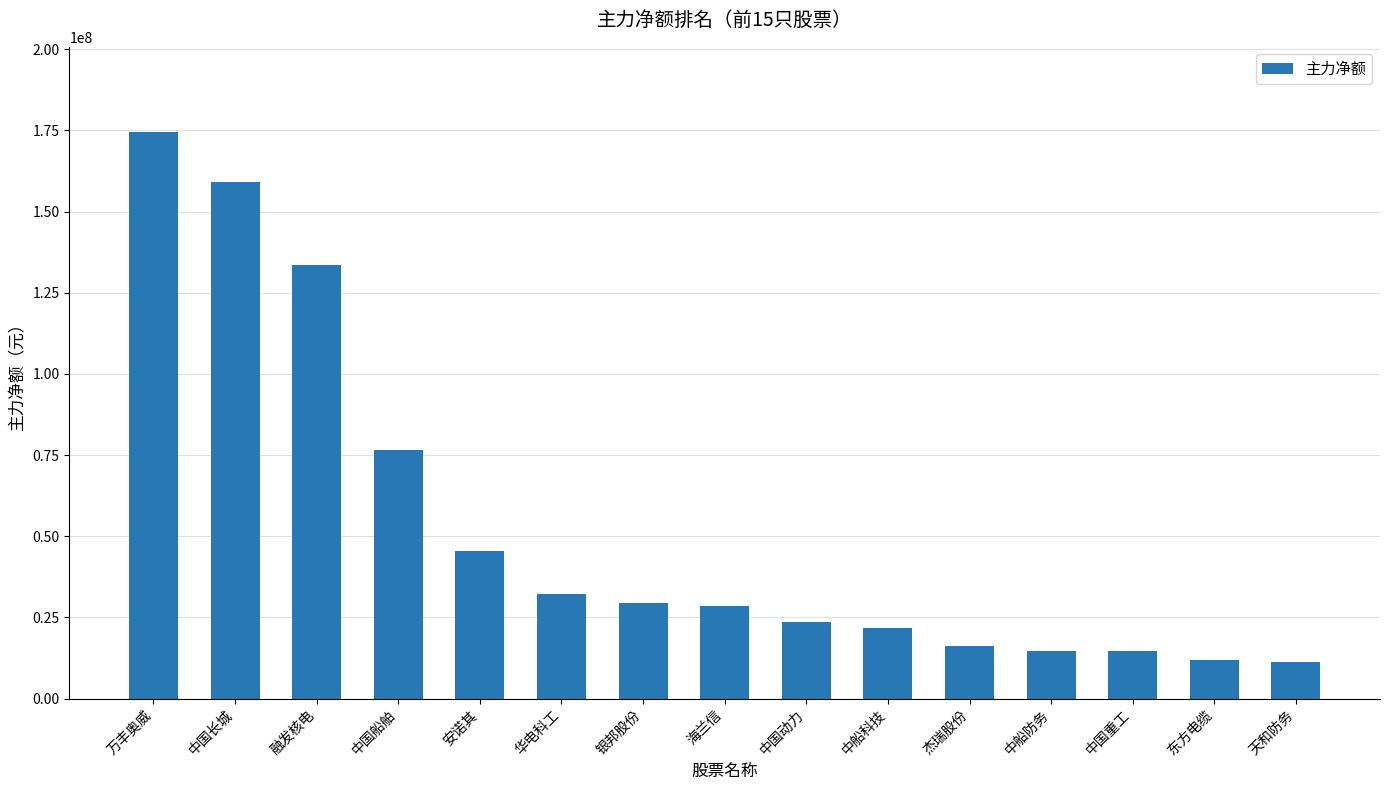

Which category has the highest value across all series?

万丰奥威